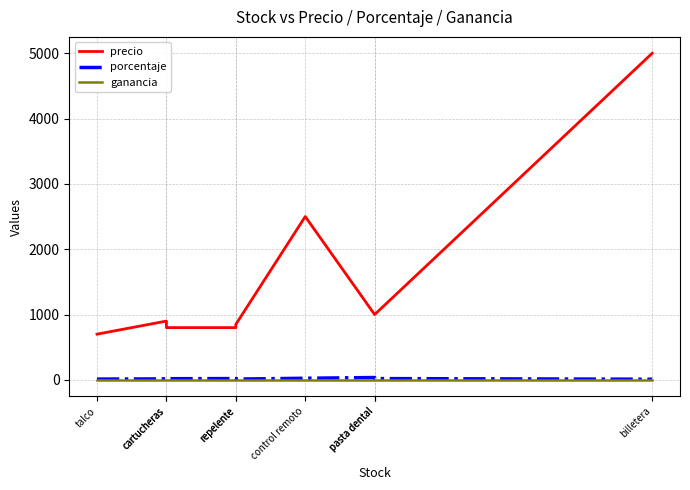

Is the value of precio at cartucheras greater than the value of ganancia at repelente?

Yes